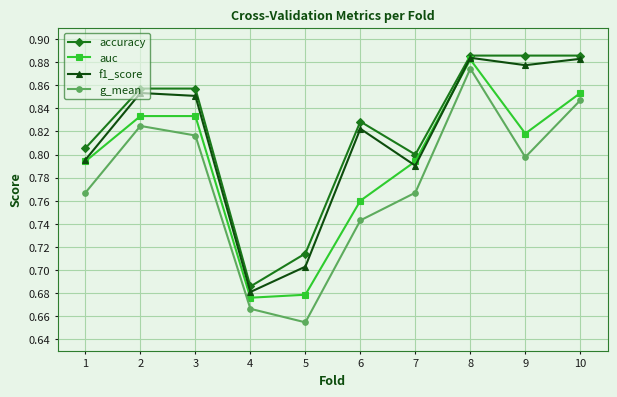

Which label corresponds to the smallest value in the chart?

5